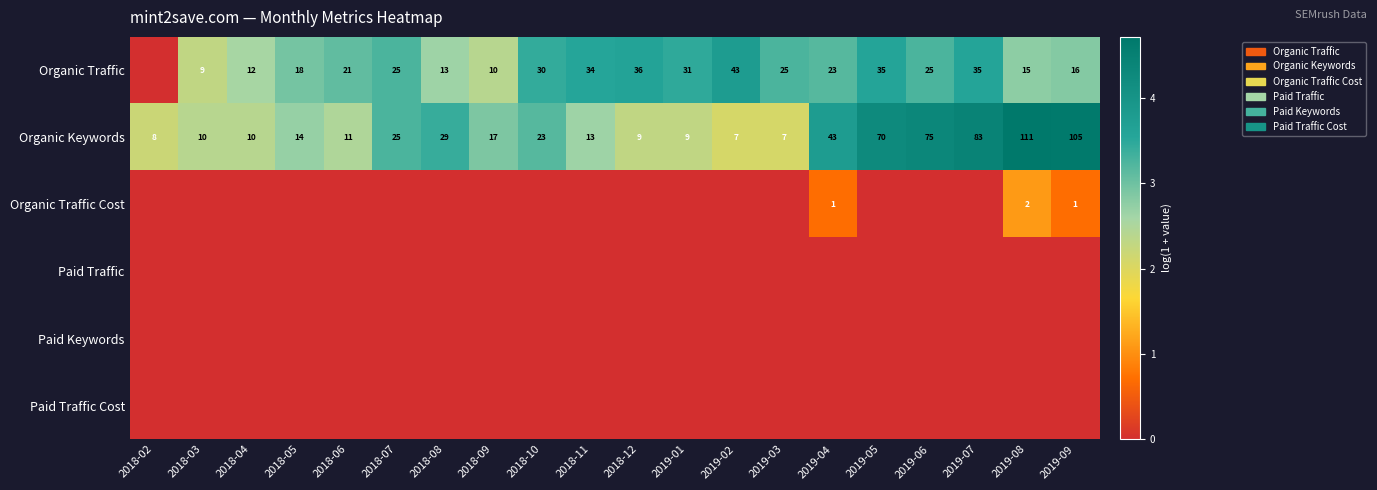

What is the difference between the Organic Traffic values at 2019-01 and 2018-03?

22